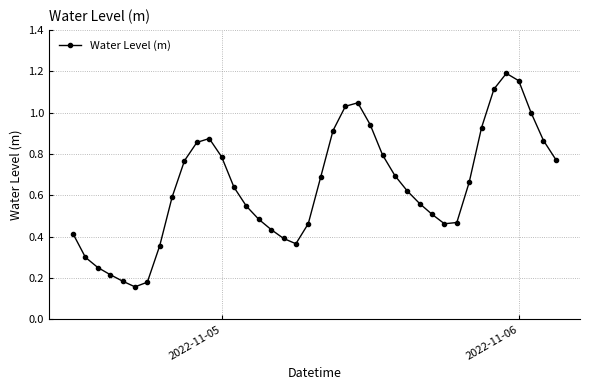

Does the chart have visible grid lines?

Yes